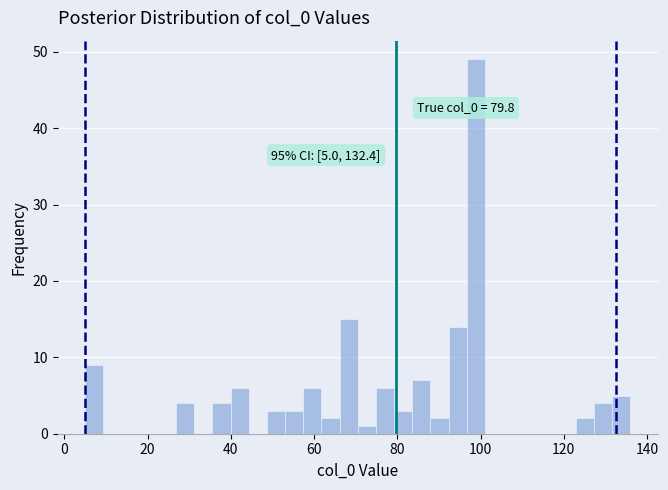

Read against the x-axis, roughly where is the centre of the tallest bar?

98